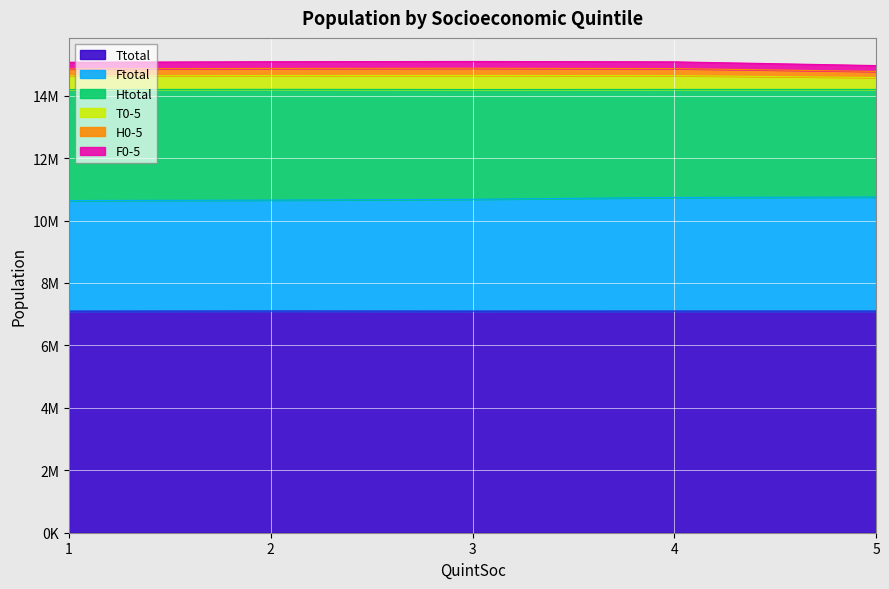

What is the difference between the maximum and second lowest values in the H0-5 series?

20020